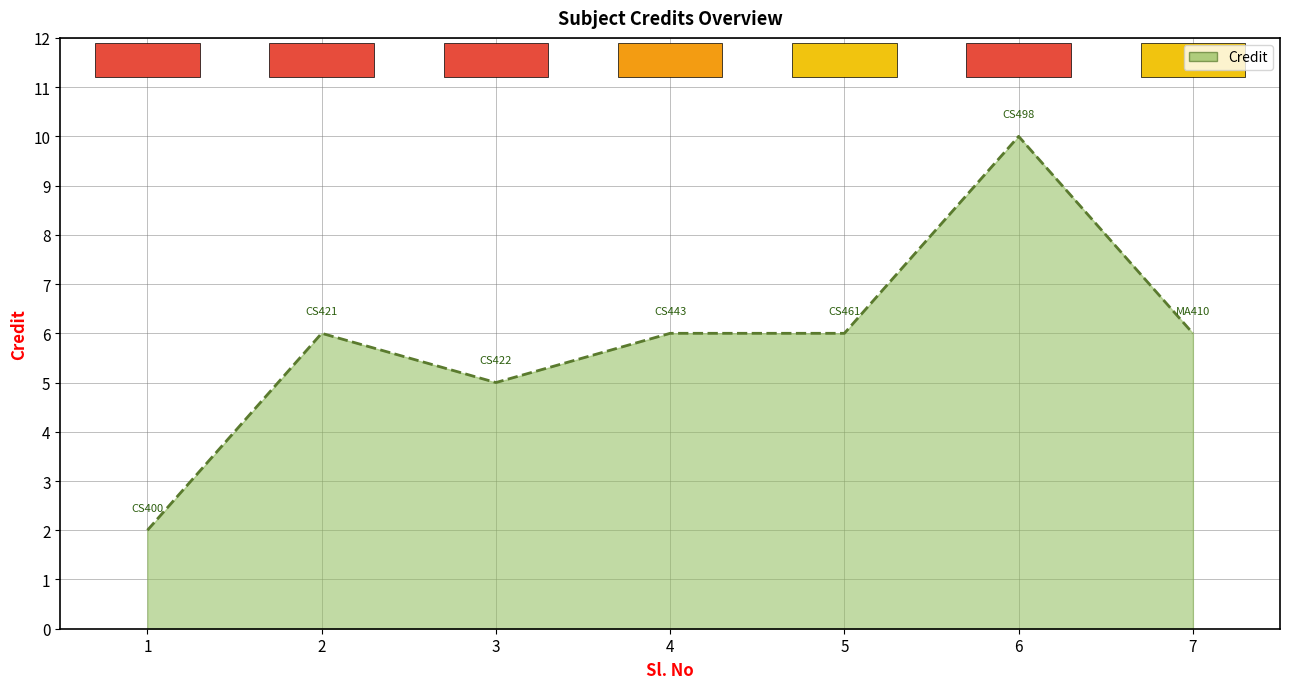

What is the change in value from 3 to 4?

+1